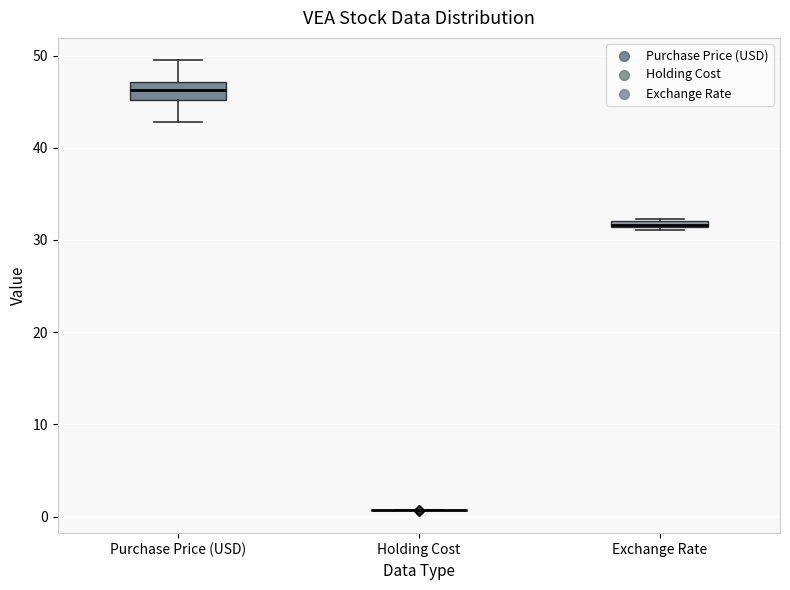

Which box is the tallest, from its lower edge to its upper edge?

Purchase Price (USD)